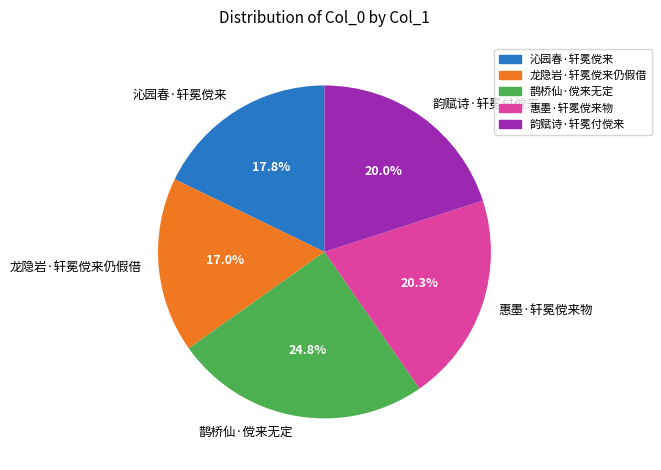

To the nearest percent, what percentage of the pie is 龙隐岩·轩冕傥来仍假借?

17%